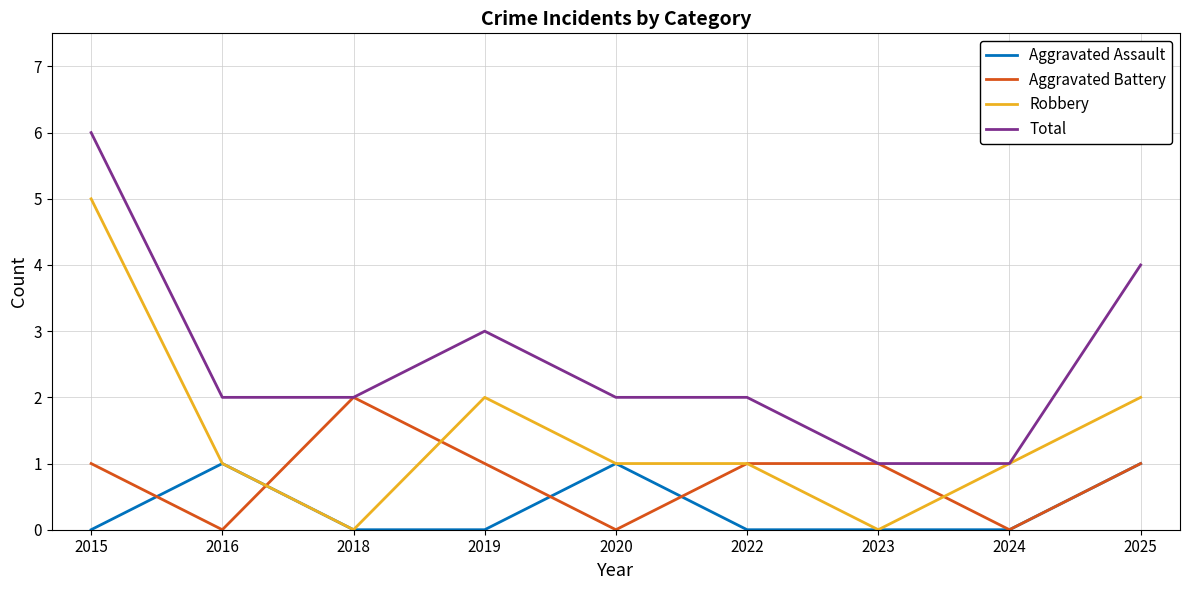

Reading left to right, transcribe all the data shown in this chart.

Aggravated Assault: 0	1	0	0	1	0	0	0	1
Aggravated Battery: 1	0	2	1	0	1	1	0	1
Robbery: 5	1	0	2	1	1	0	1	2
Total: 6	2	2	3	2	2	1	1	4